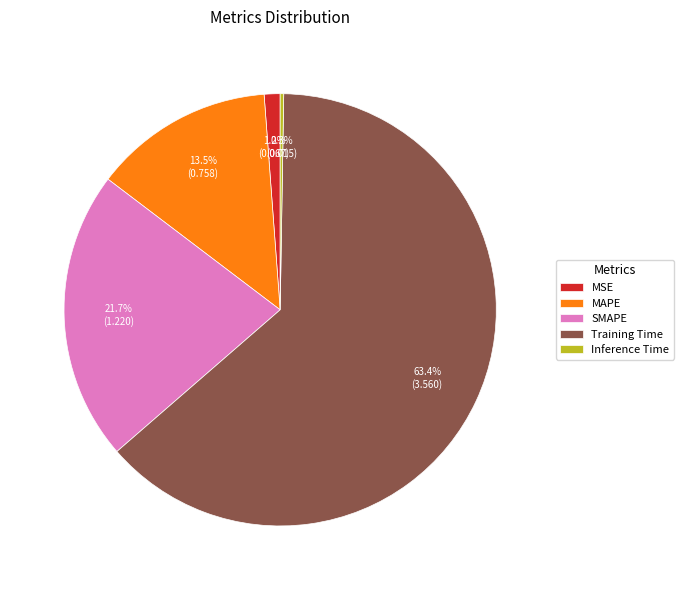

Between MSE and MAPE, which is larger?

MAPE